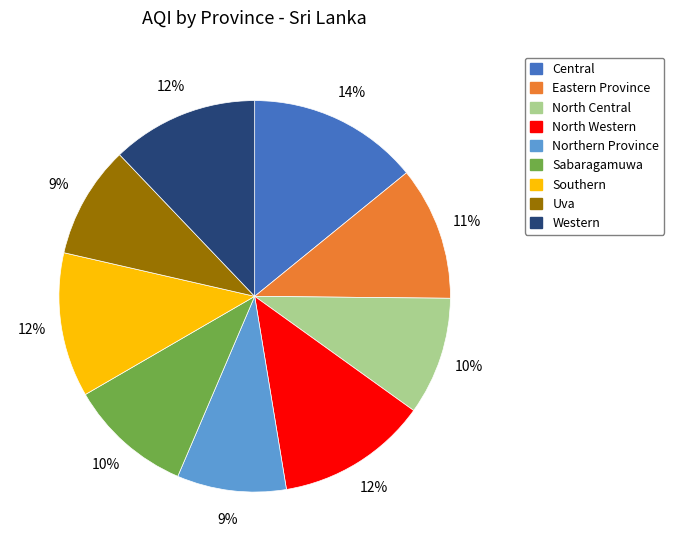

How many slices are in this pie chart?

9